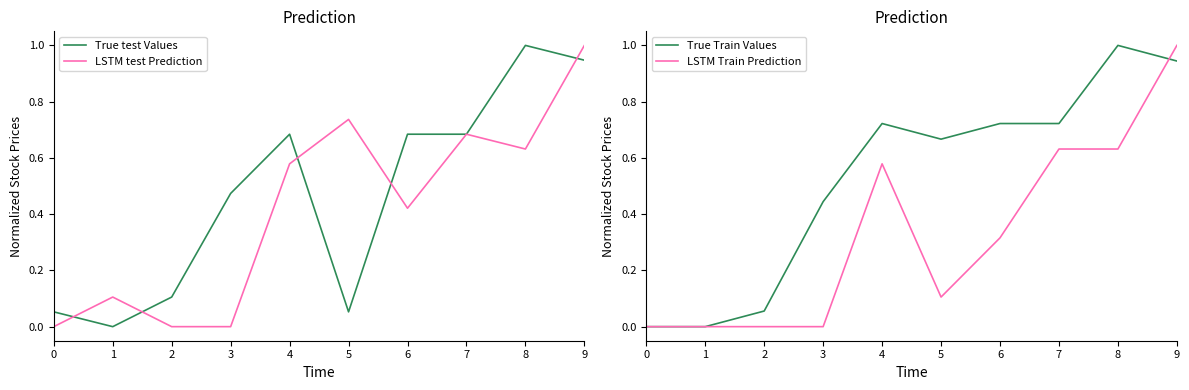

What is the spread (max minus min) of values at 7?

0.1